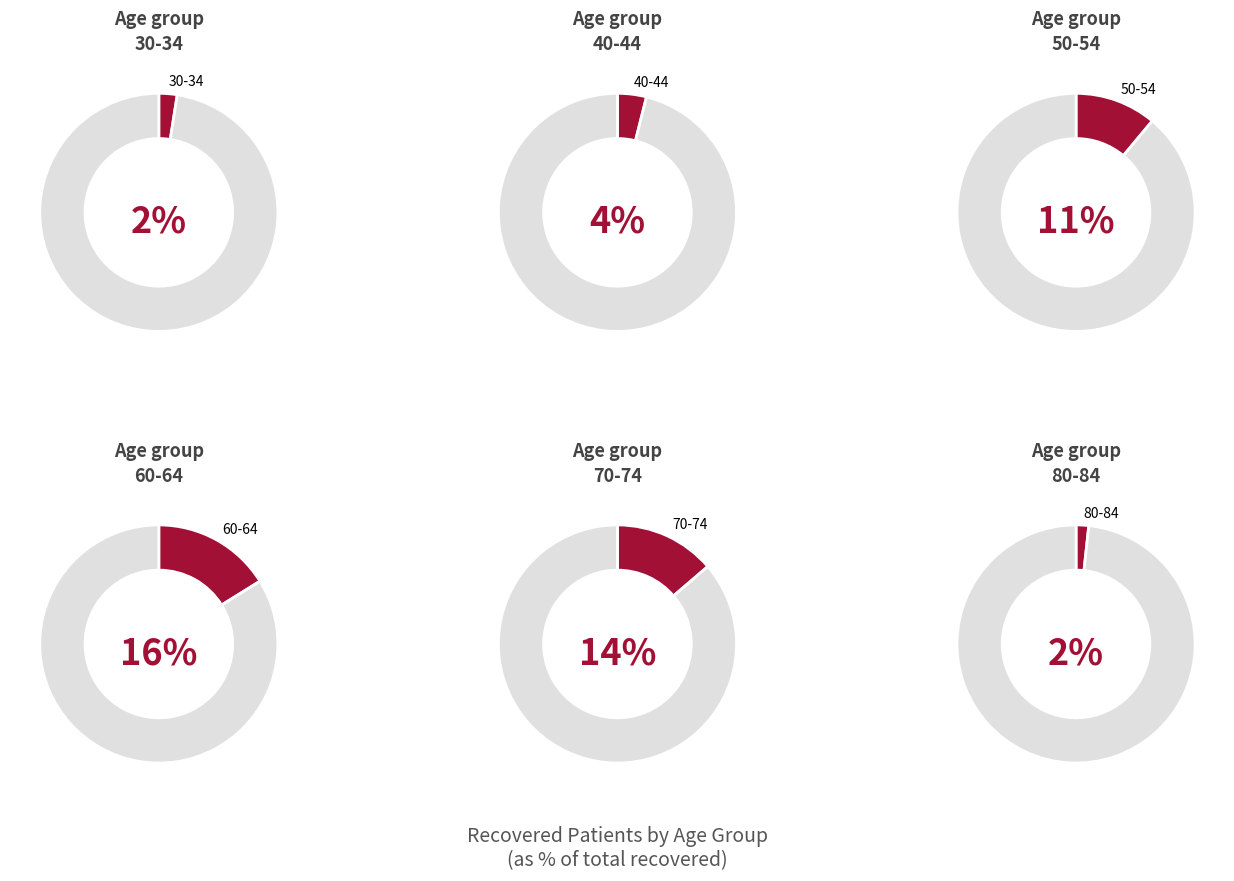

The 3 slice represents 2% of the pie. True or false?

True